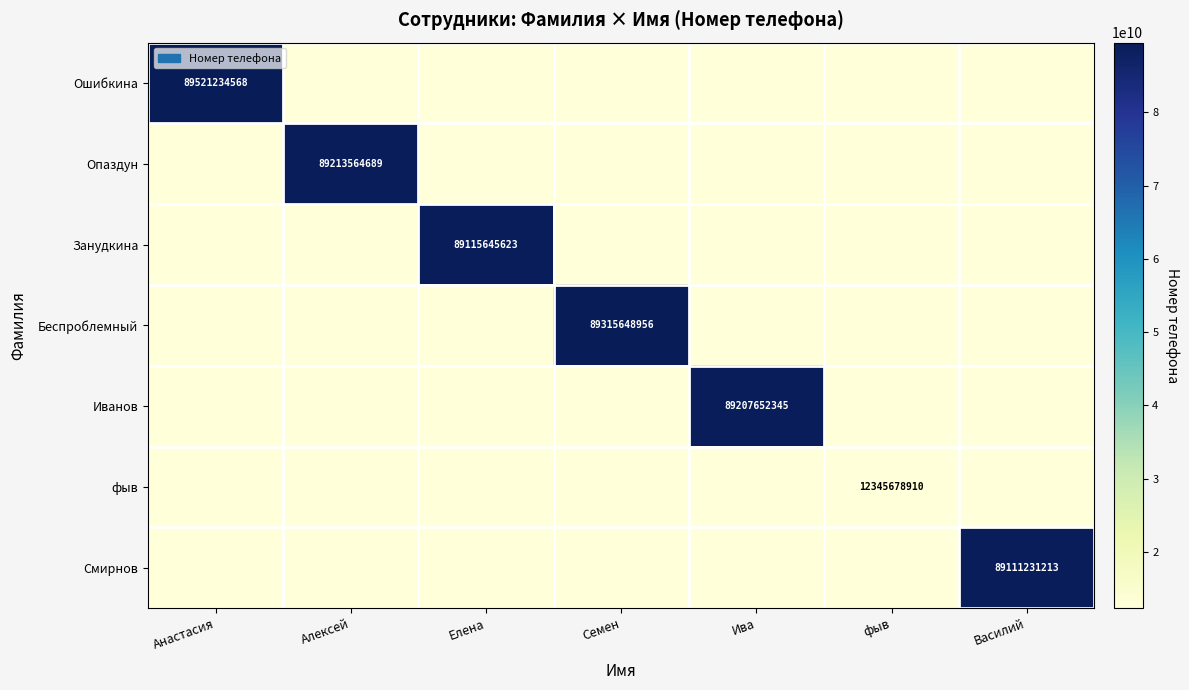

The value of Занудкина at Елена is 55249081220. True or false?

False